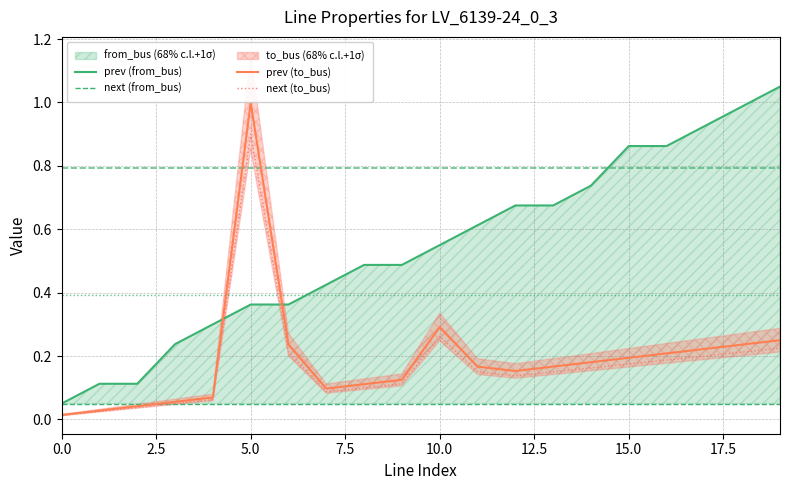

Which series has the largest total across all categories?

prev (from_bus)